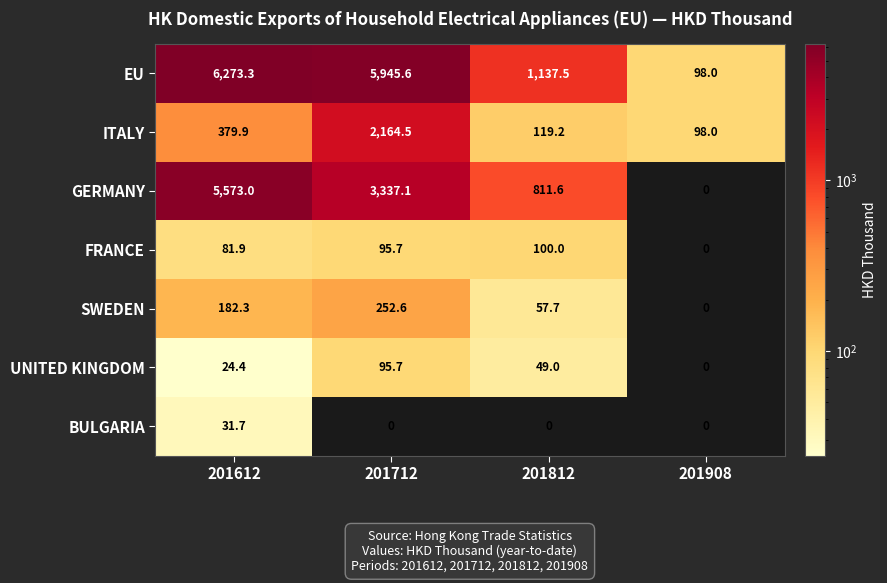

What is the sum of all UNITED KINGDOM values?

169.1